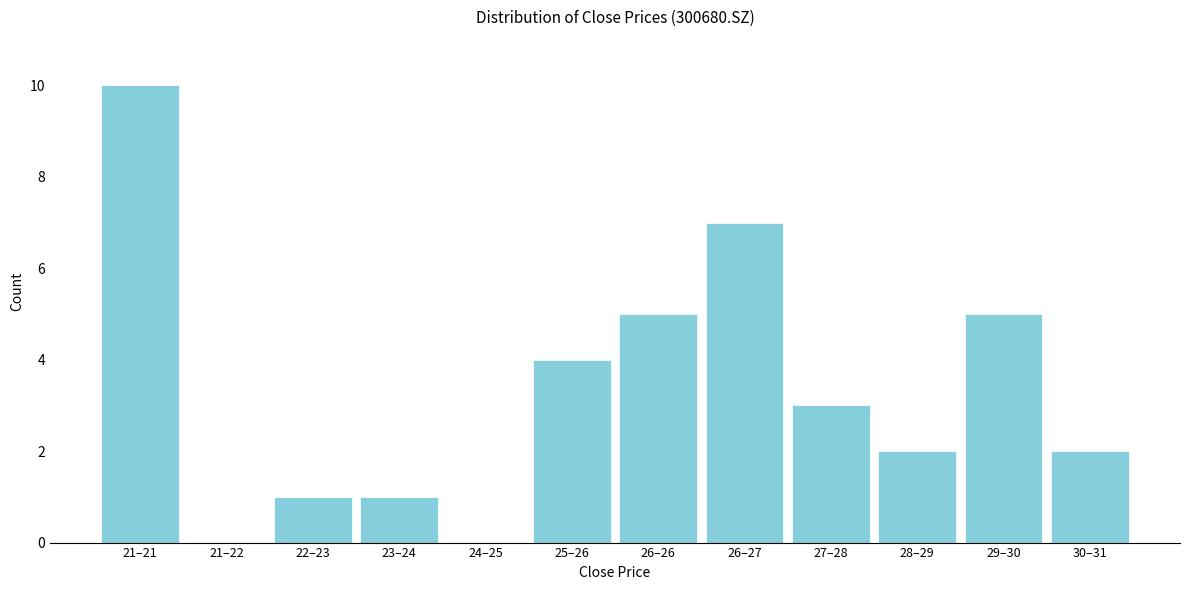

Reading left to right, list all the values displayed in this chart.

21–21=10	21–22=0	22–23=1	23–24=1	24–25=0	25–26=4	26–26=5	26–27=7	27–28=3	28–29=2	29–30=5	30–31=2